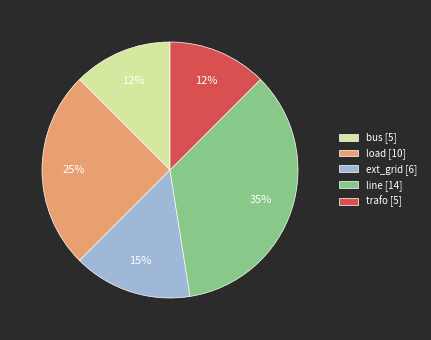

Is the sum of trafo and ext_grid greater than half?

No